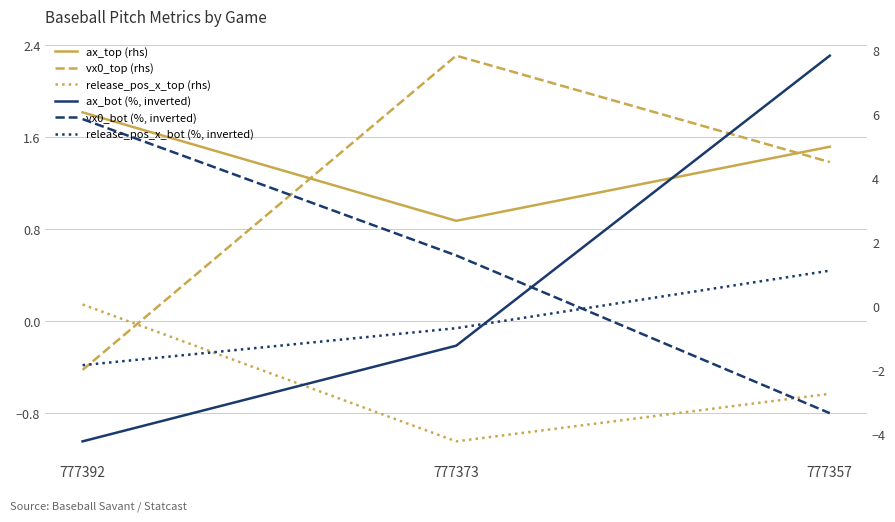

Reading left to right, list all the values displayed in this chart.

ax_top (rhs): 1.8	0.9	1.5
vx0_top (rhs): -0.4	2.3	1.4
release_pos_x_top (rhs): 0.1	-1.0	-0.6
ax_bot (%, inverted): -4.2	-1.2	7.8
vx0_bot (%, inverted): 5.9	1.6	-3.3
release_pos_x_bot (%, inverted): -1.8	-0.7	1.1